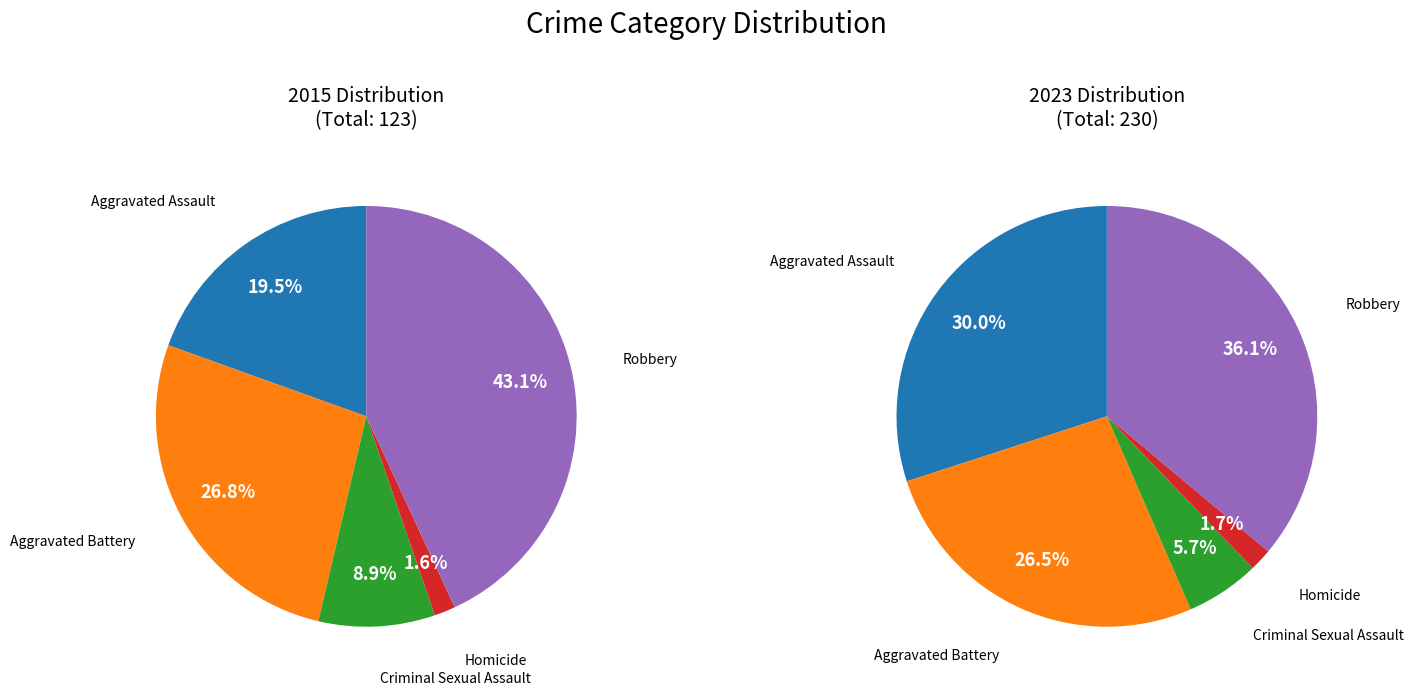

What is the smallest slice in the pie chart?

Homicide